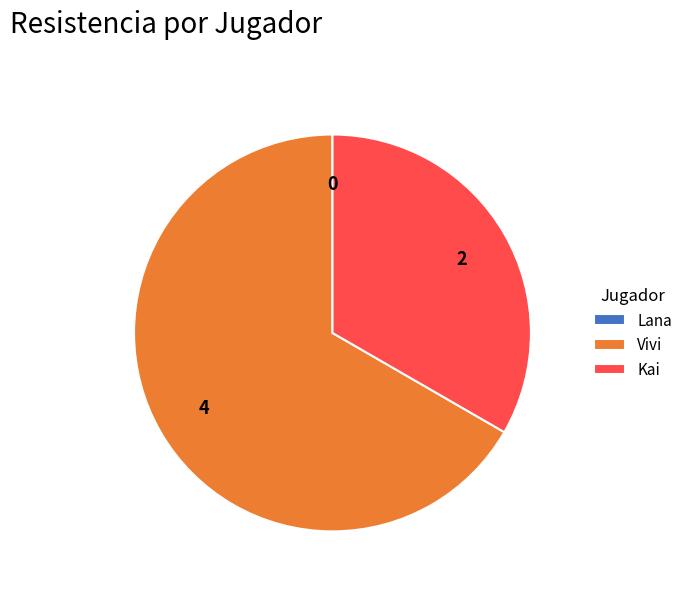

Which slice is the largest?

Vivi